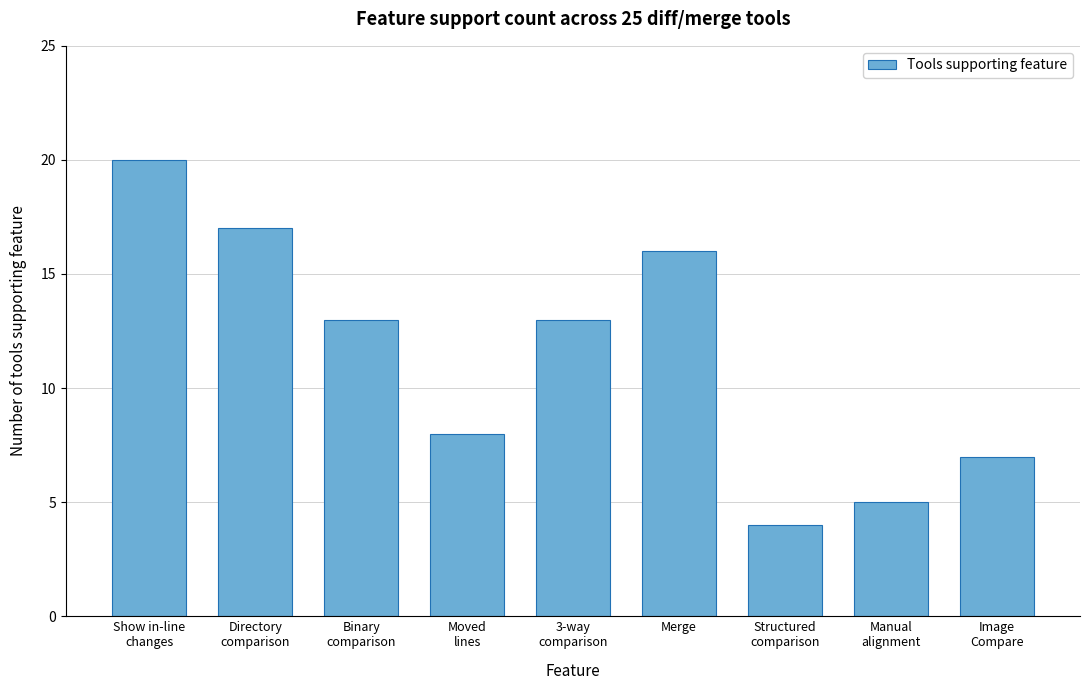

Reading left to right, what are all the values shown in this chart?

20	17	13	8	13	16	4	5	7